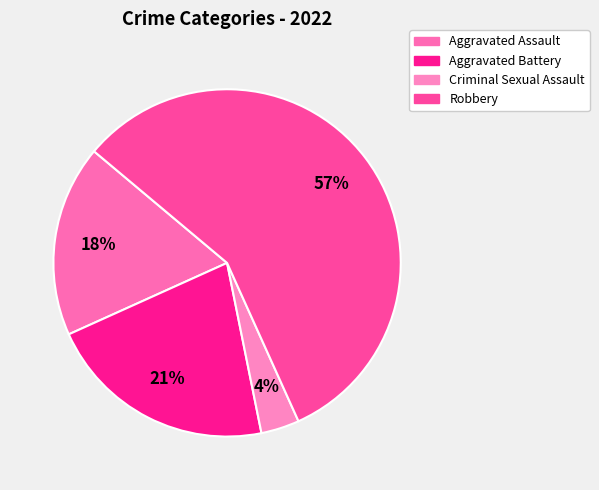

How many segments does this pie chart have?

4